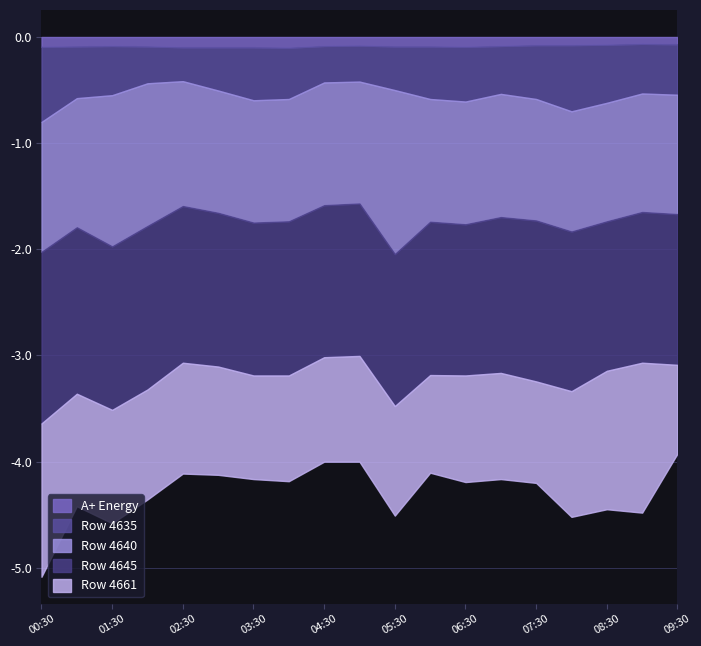

What is the lowest value of the Row 4661 series?

0.8